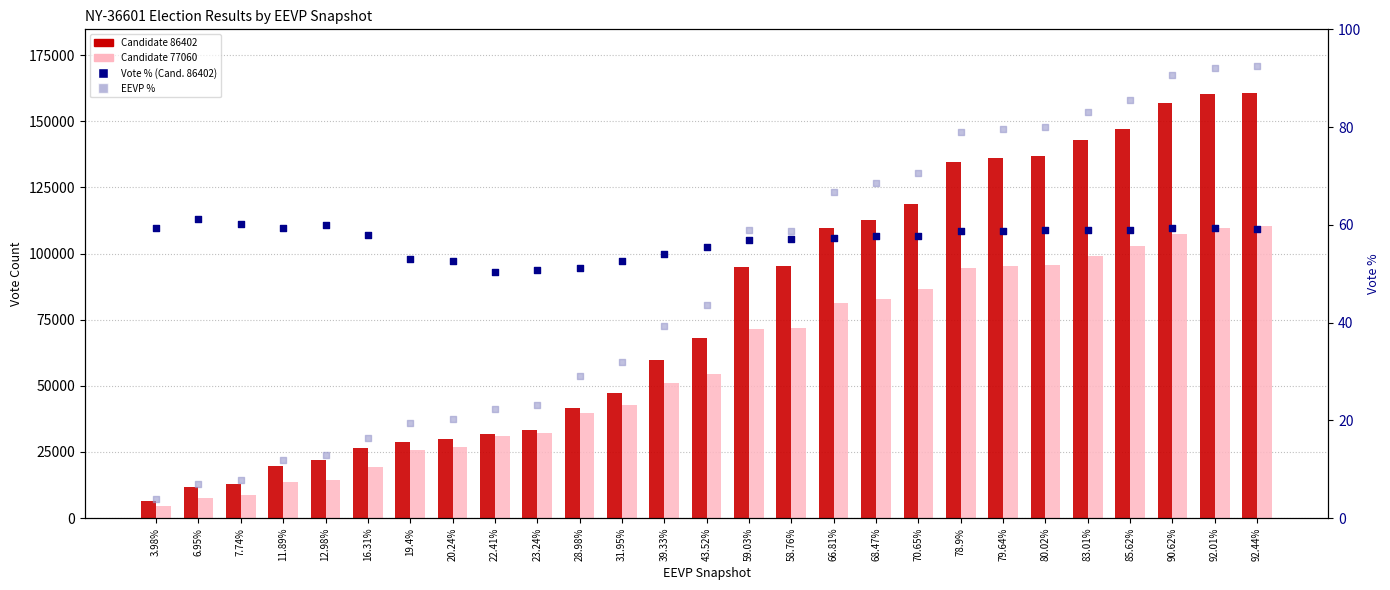

Which series has the largest total across all categories?

Candidate 86402